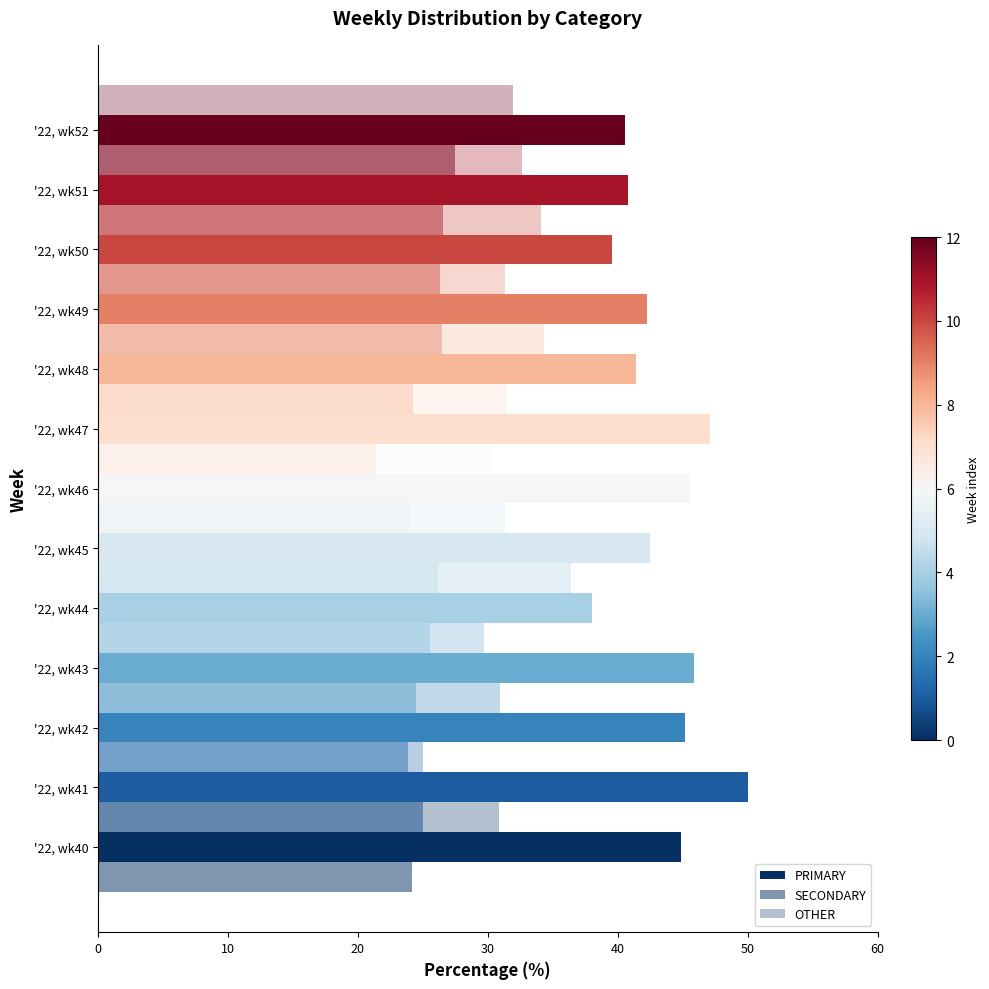

True or false: SECONDARY has a value of 44.5 at 12.

False